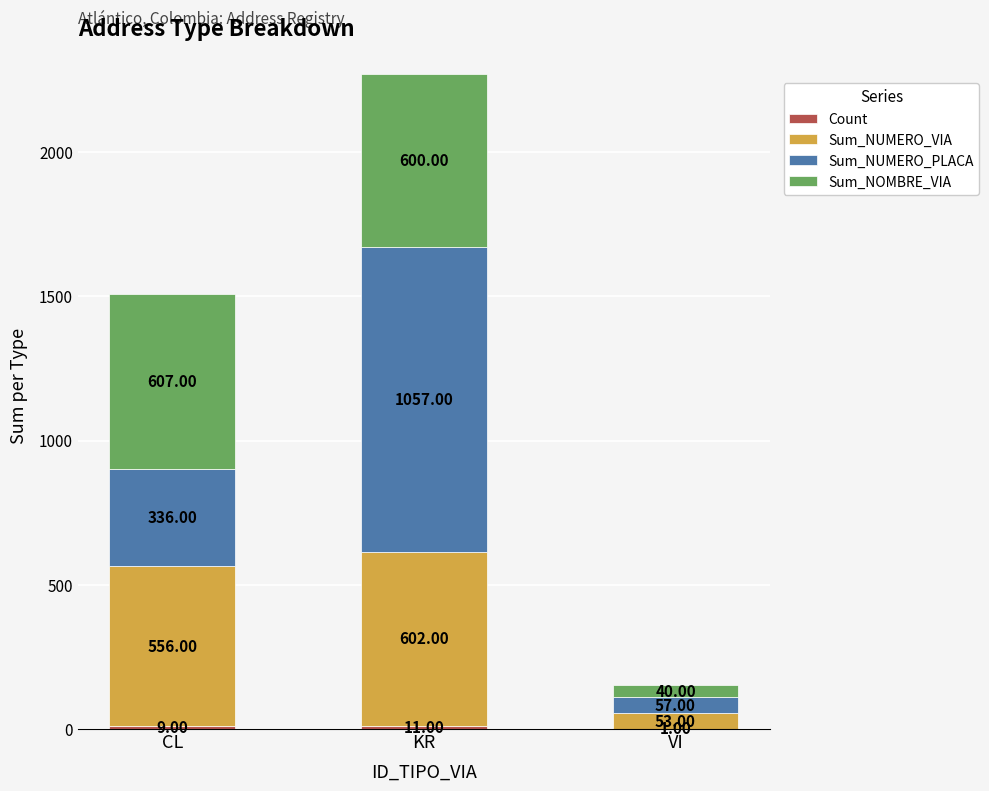

What is the total value across all series at KR?

2270